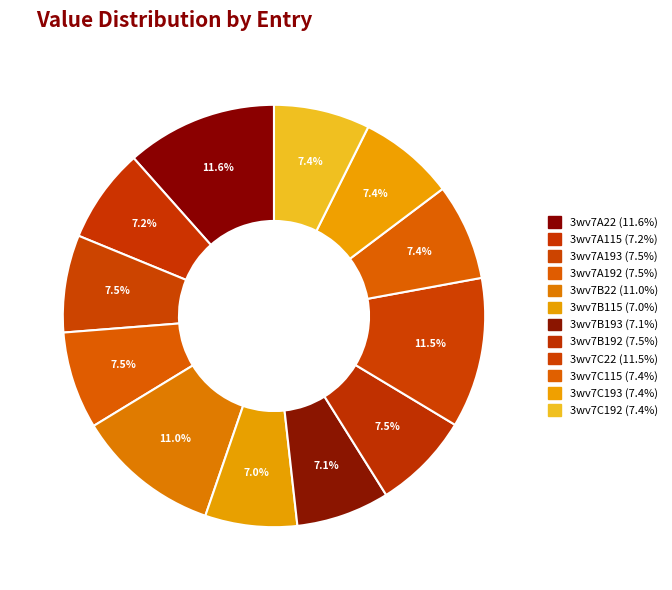

To the nearest percent, what is the difference between the largest and smallest slice percentages?

5%